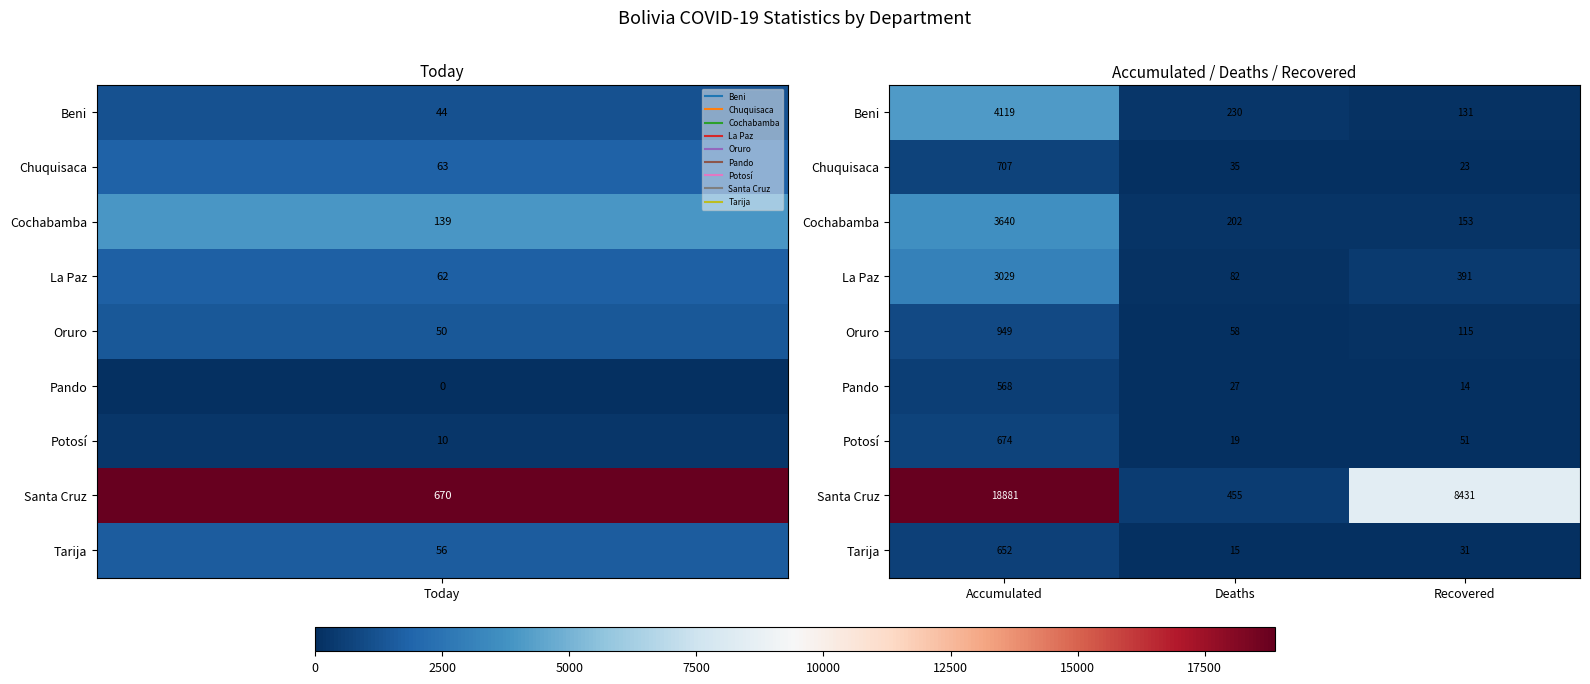

What is the average value of the Oruro series?

374